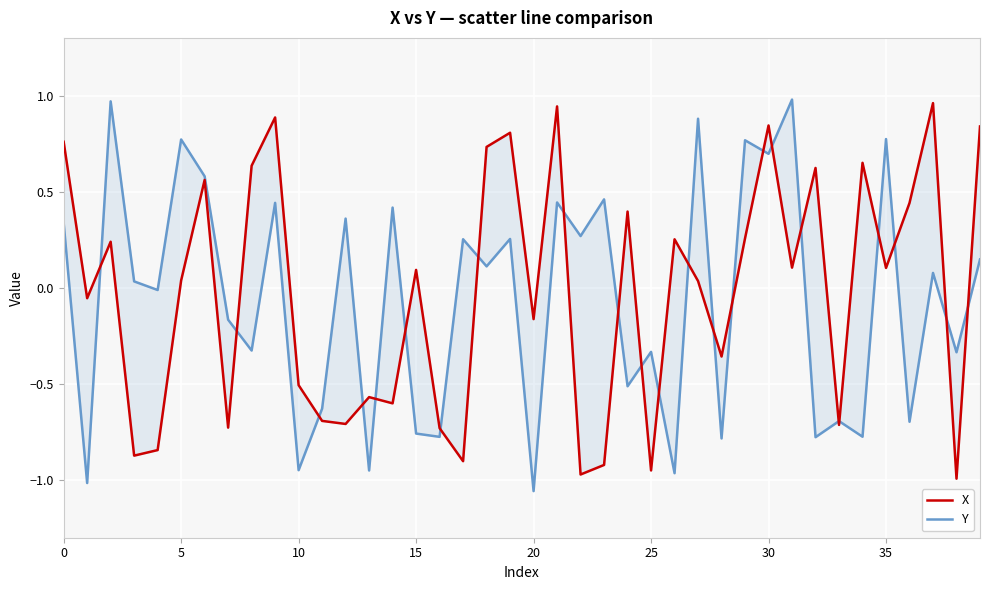

How many categories are shown in the chart?

40